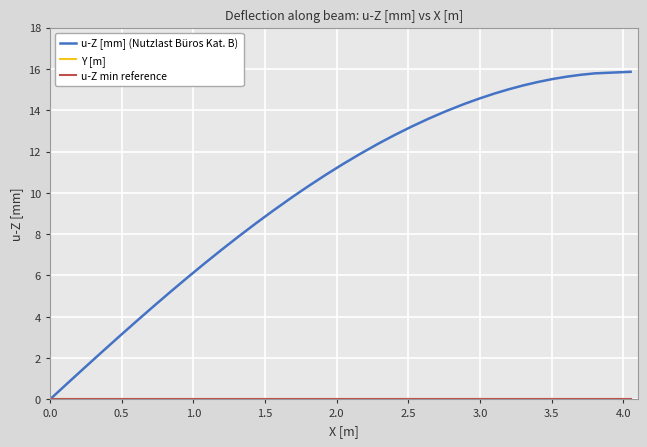

True or false: Y [m] and u-Z [mm] (Nutzlast Büros Kat. B) intersect in this chart.

False